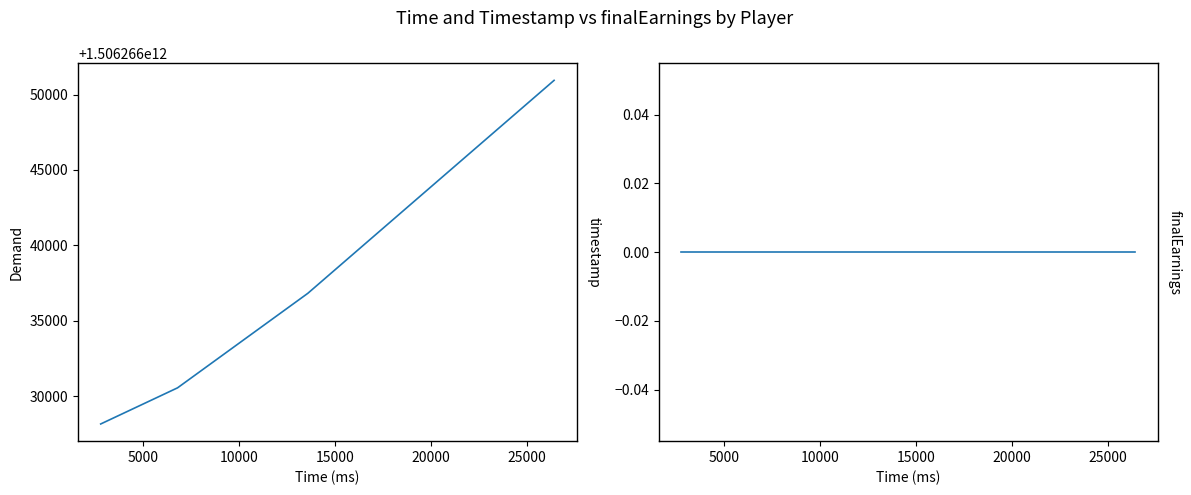

What are all the series names shown in the legend?

timestamp, finalEarnings